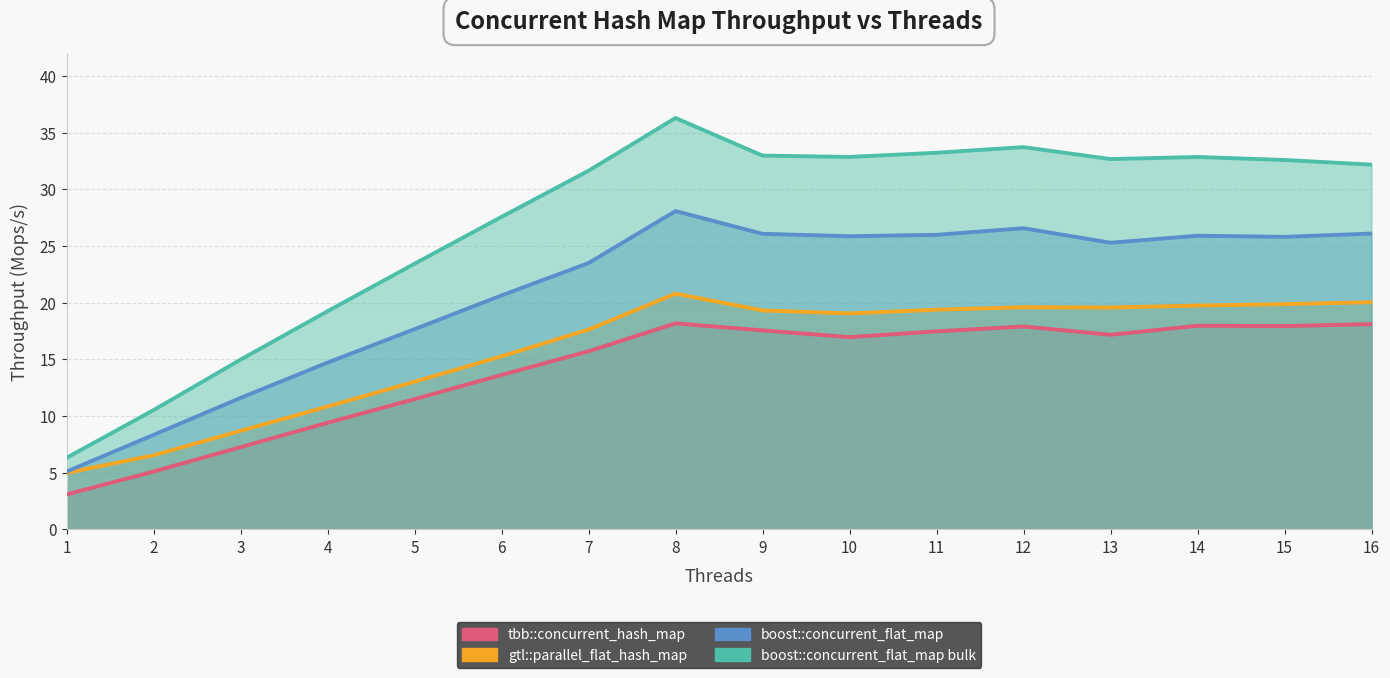

At which category does the chart reach its minimum across all series?

1